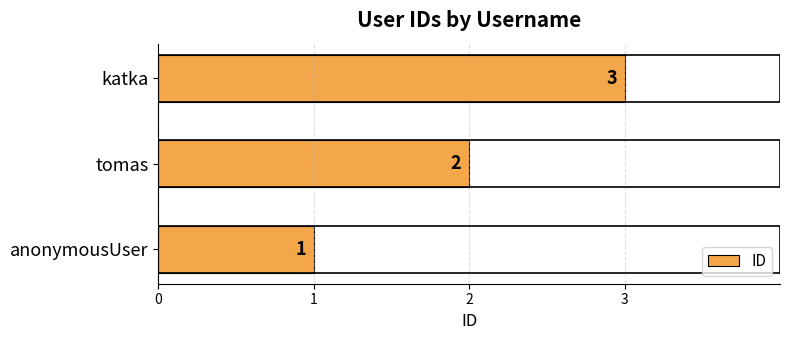

What is the sum of the values at katka and tomas?

5